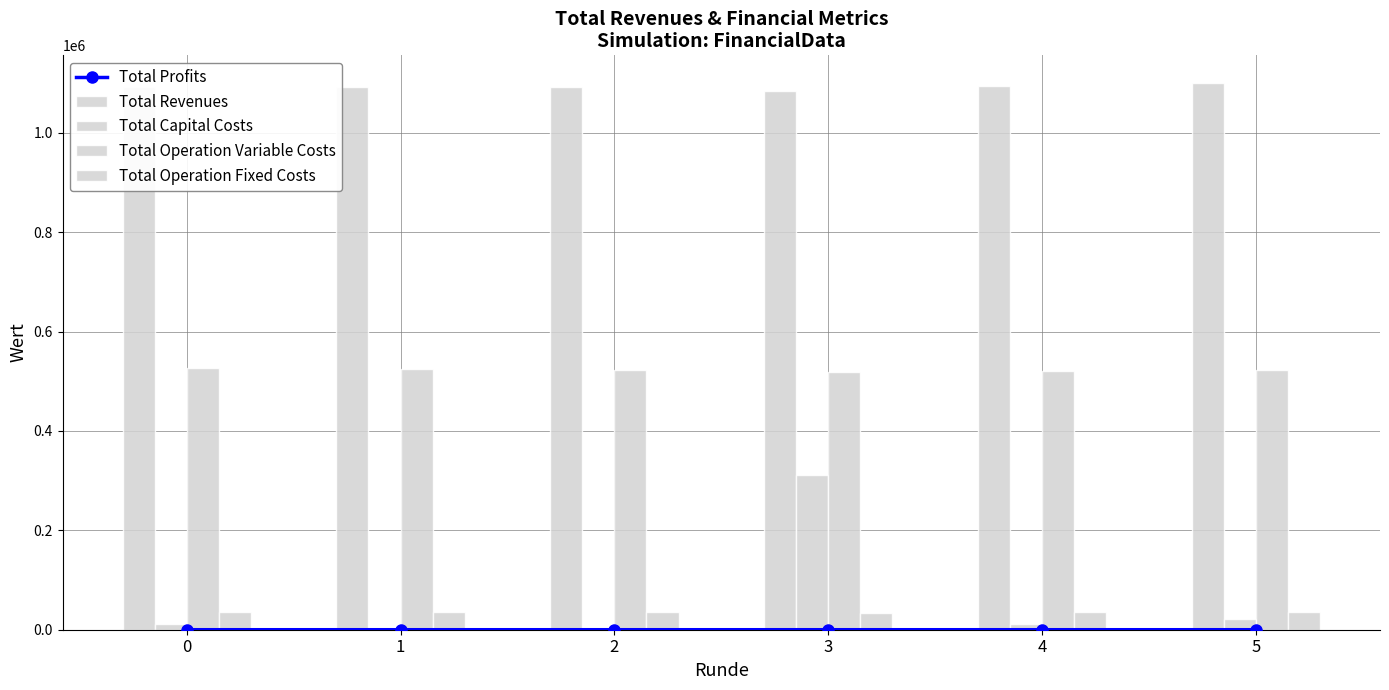

The Total Operation Fixed Costs series shows 8171.2 at 3. True or false?

False